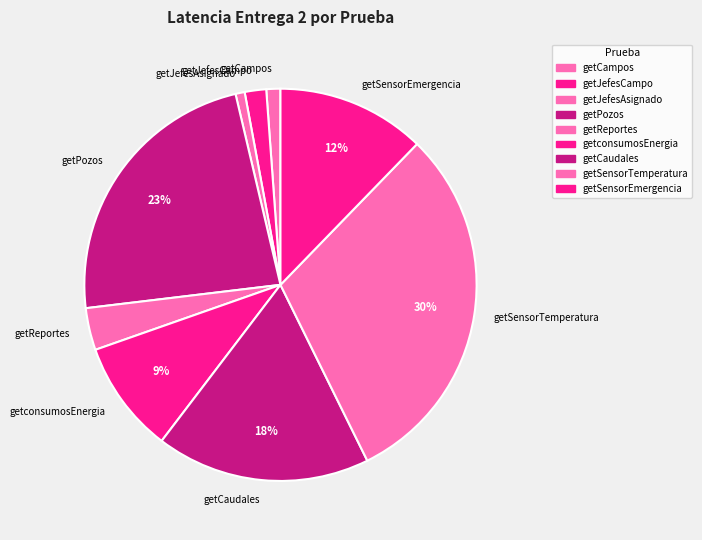

Which slice is the largest?

getSensorTemperatura